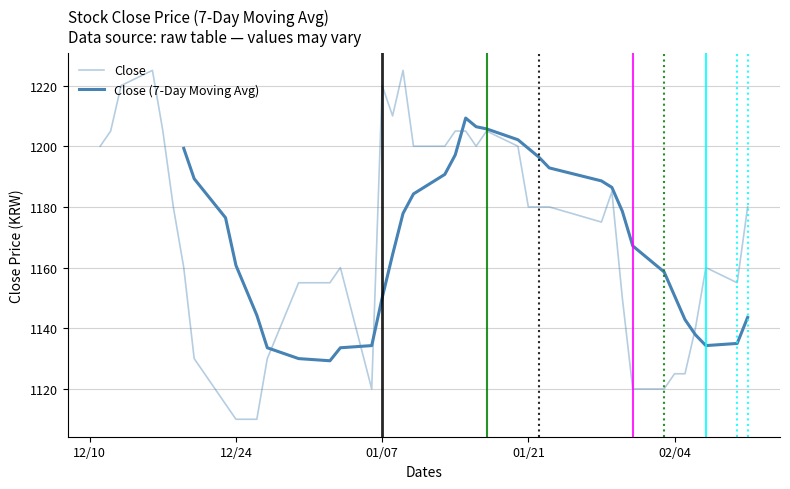

True or false: the data has more than 0 interior local peaks.

True